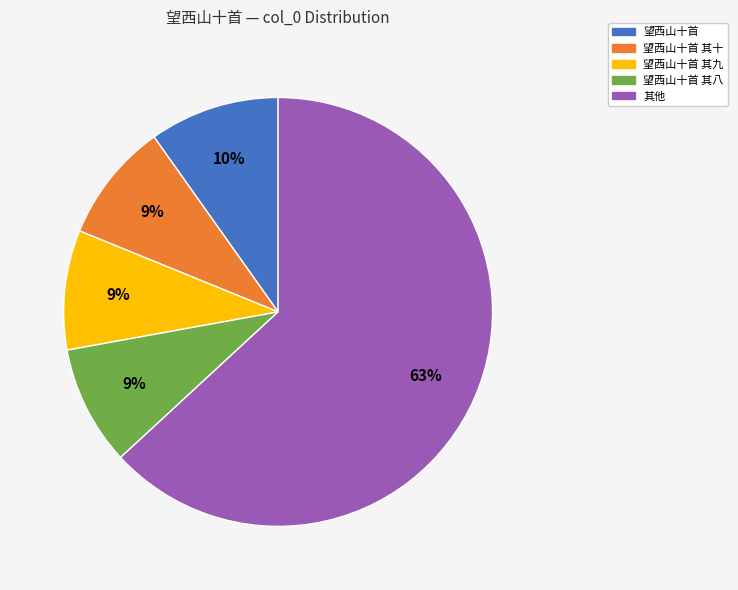

To the nearest percent, what percentage of the pie is 其他?

63%